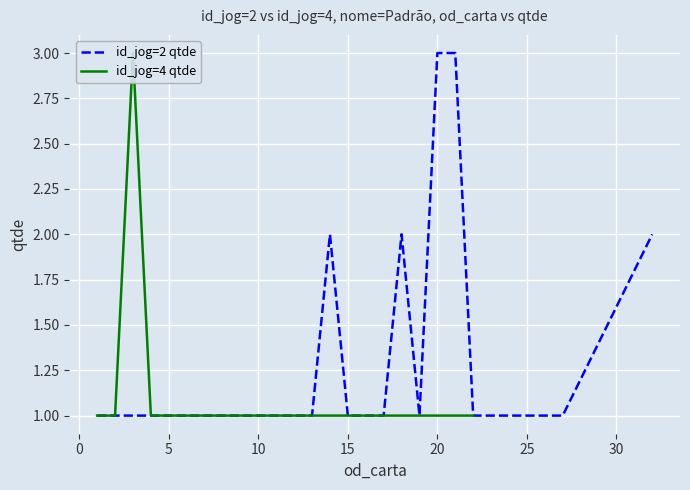

Is the value of id_jog=2 qtde at 35 greater than the value of id_jog=4 qtde at 13?

No